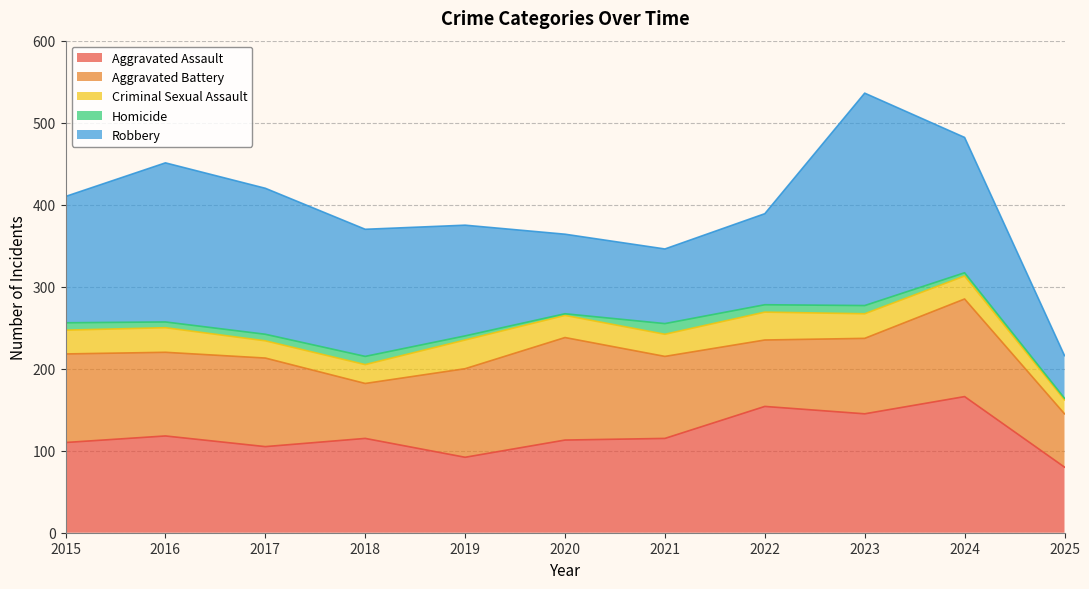

True or false: Aggravated Battery and Criminal Sexual Assault cross at least once.

False